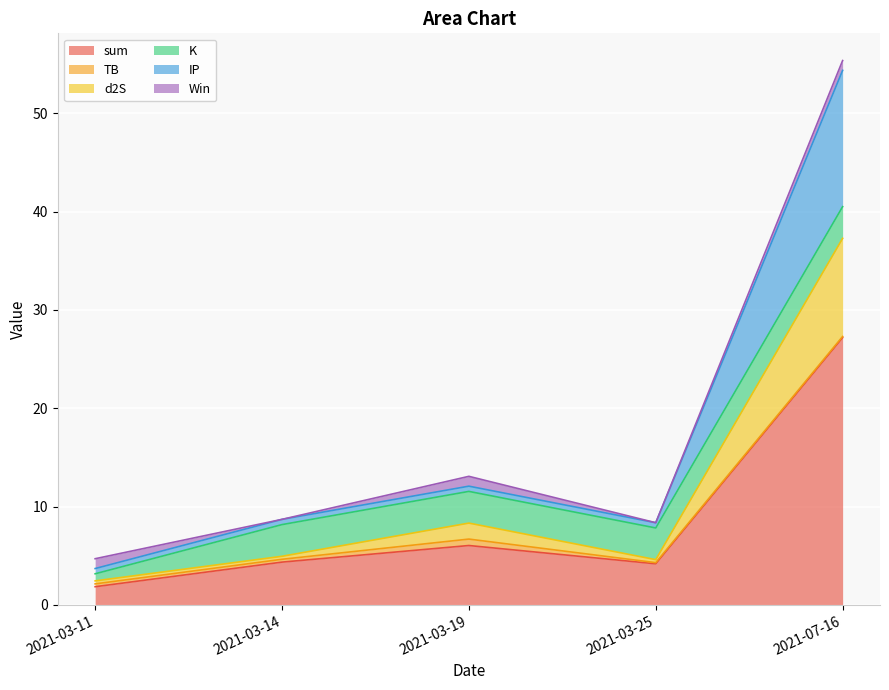

What is the value of the d2S point at the 4th from the left?

0.3